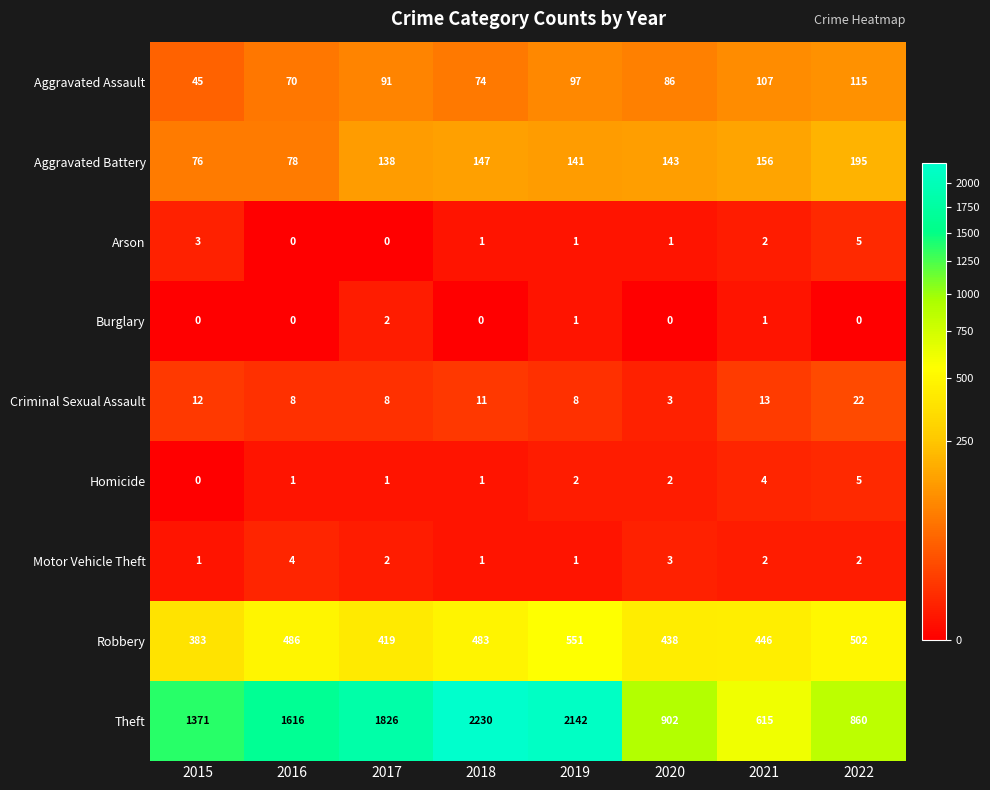

How many data points in Arson are less than 1?

2